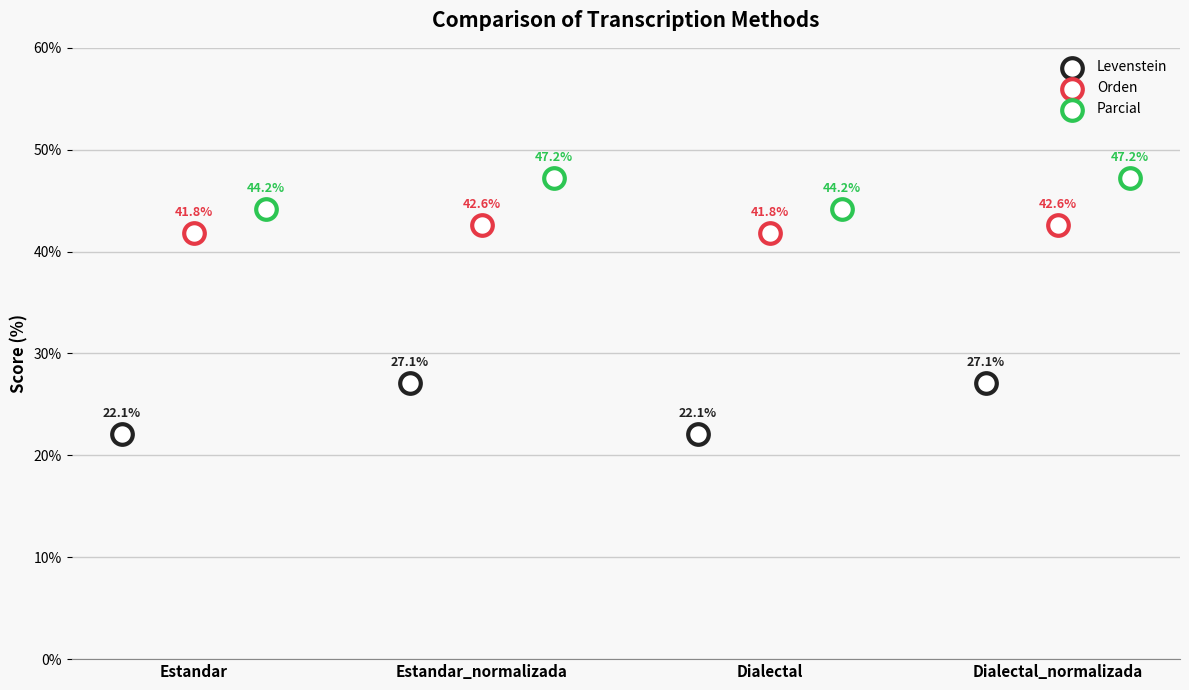

What are all the series names shown in the legend?

Levenstein, Orden, Parcial